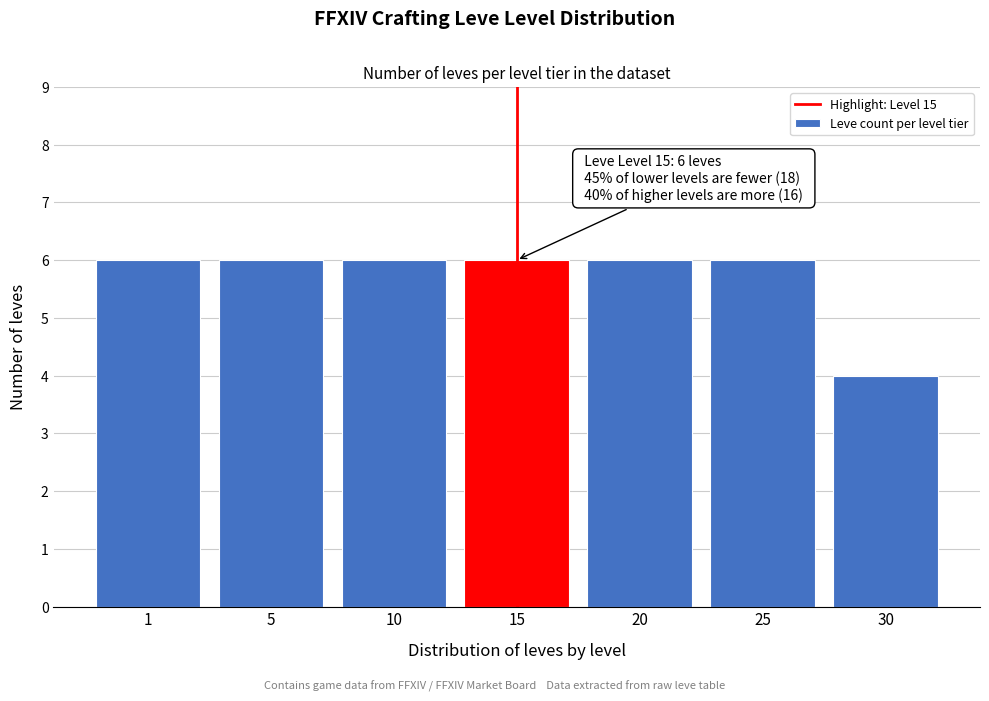

Reading left to right, extract all data points from this chart.

1=6	5=6	10=6	15=6	20=6	25=6	30=4